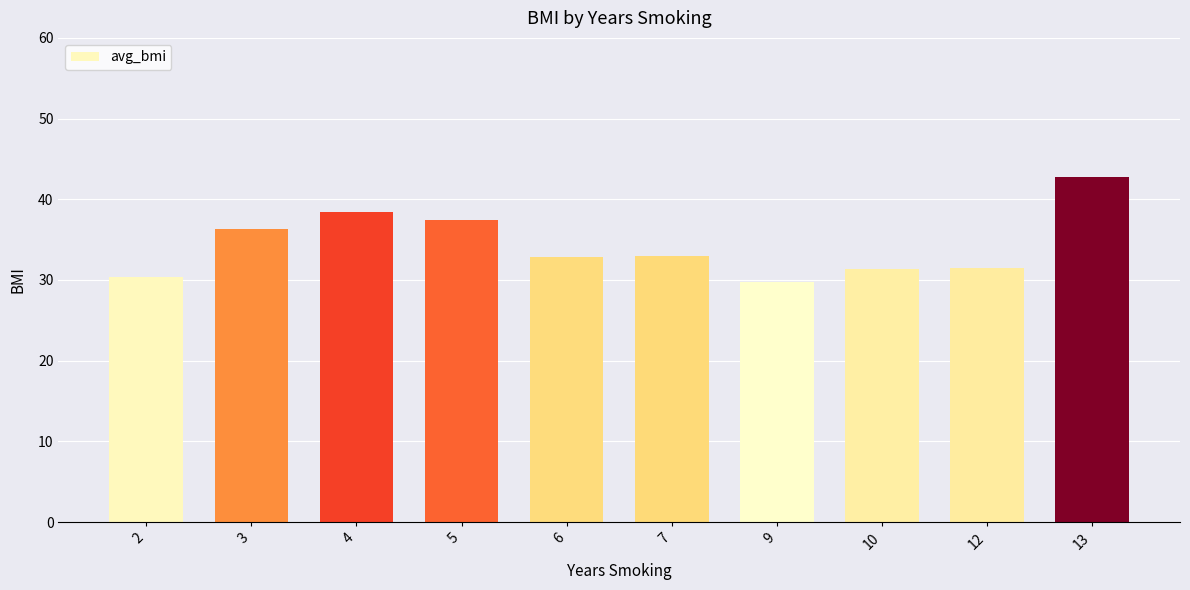

Approximately how many times larger is the value at 5 compared to 10?

1.2